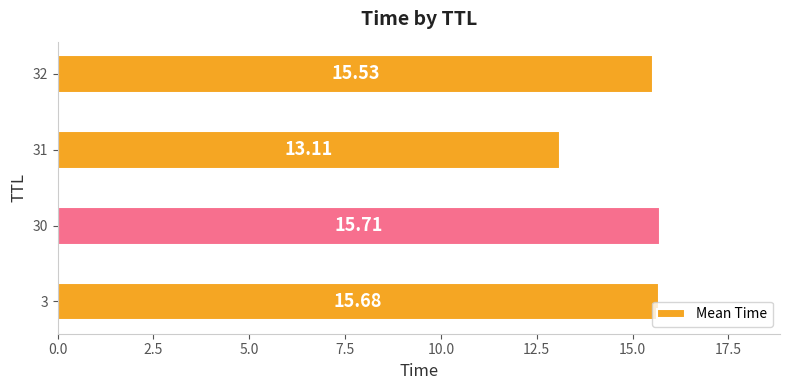

How many bars are there in total?

4